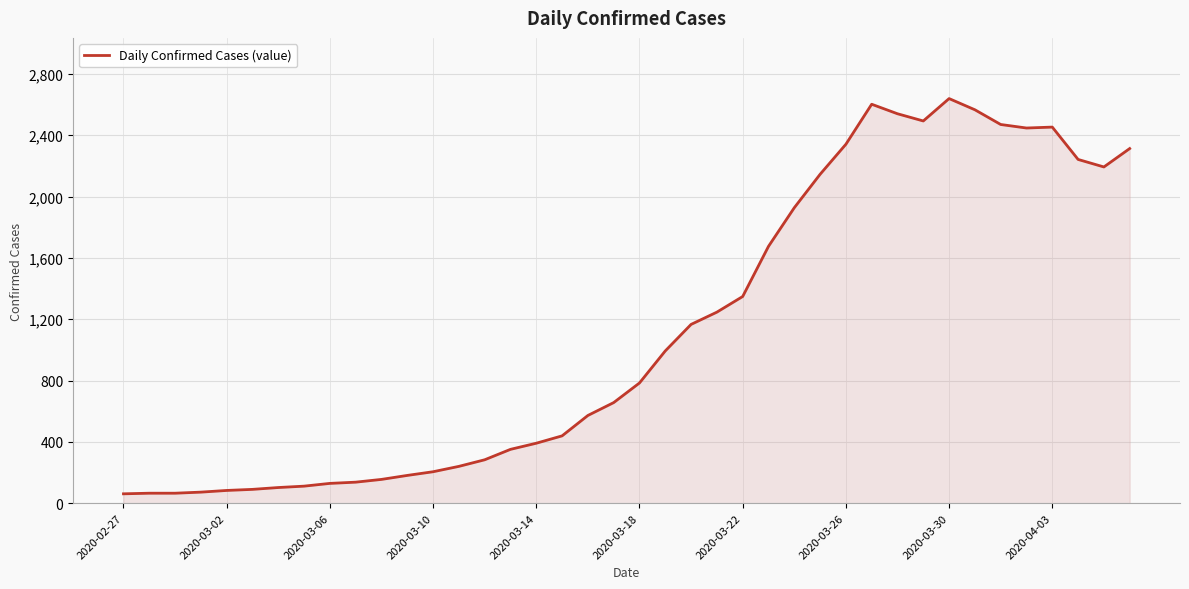

What is the maximum value shown in the chart?

2639